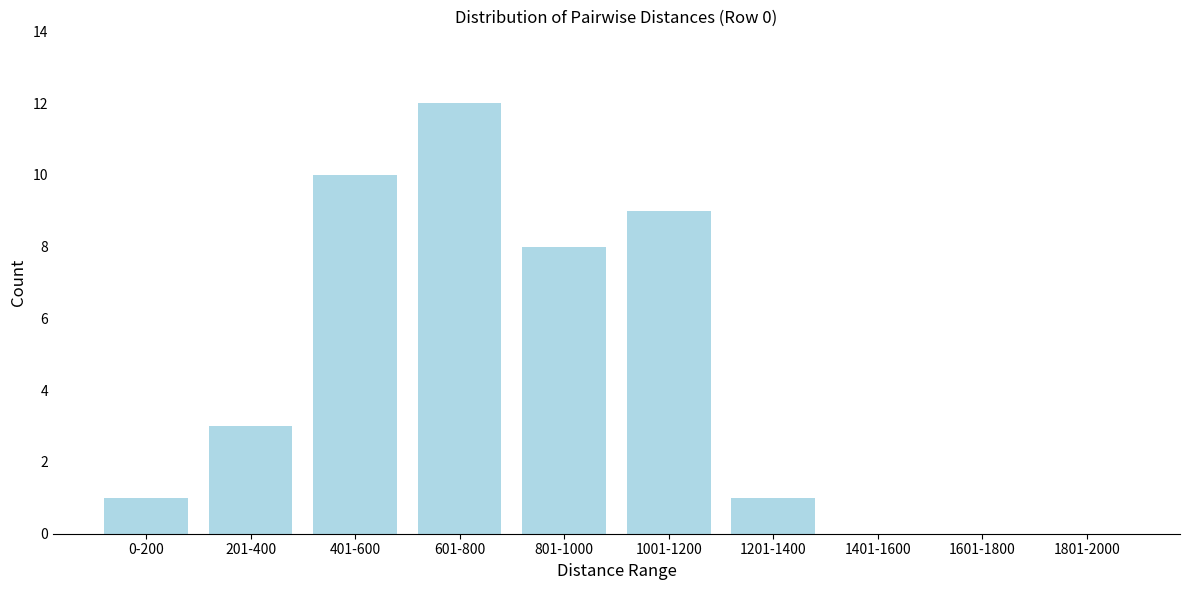

Reading left to right, list all the values displayed in this chart.

0-200=1	201-400=3	401-600=10	601-800=12	801-1000=8	1001-1200=9	1201-1400=1	1401-1600=0	1601-1800=0	1801-2000=0